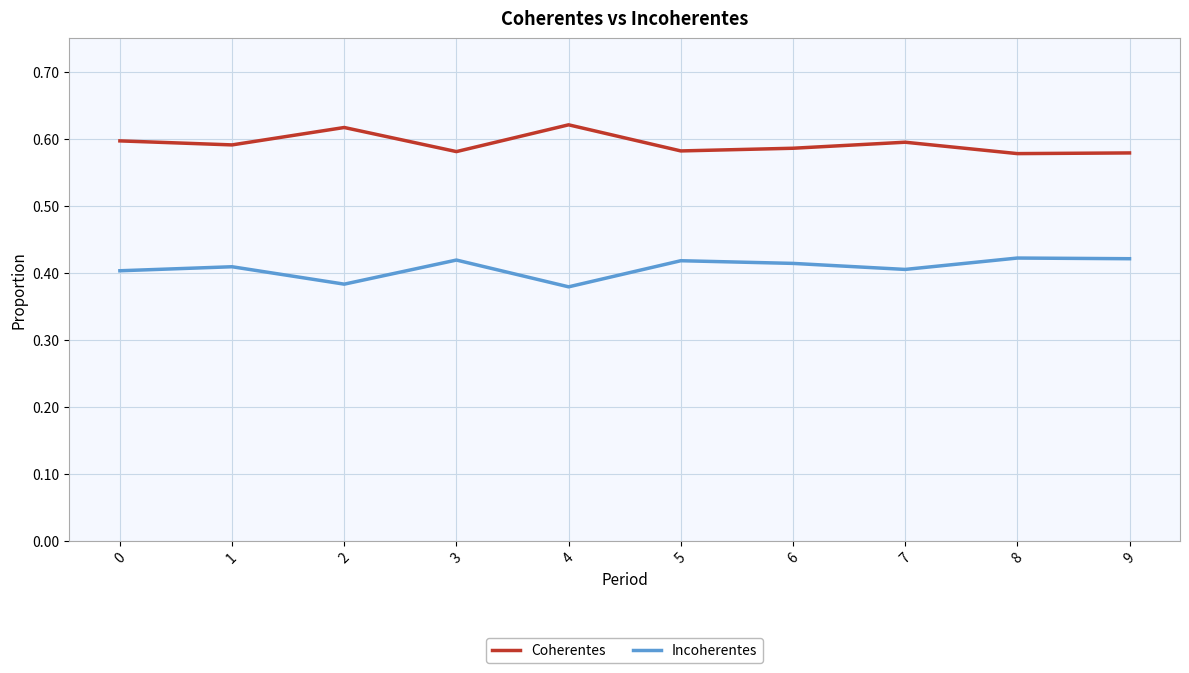

Rank the series by their maximum value, from lowest to highest.

Incoherentes, Coherentes